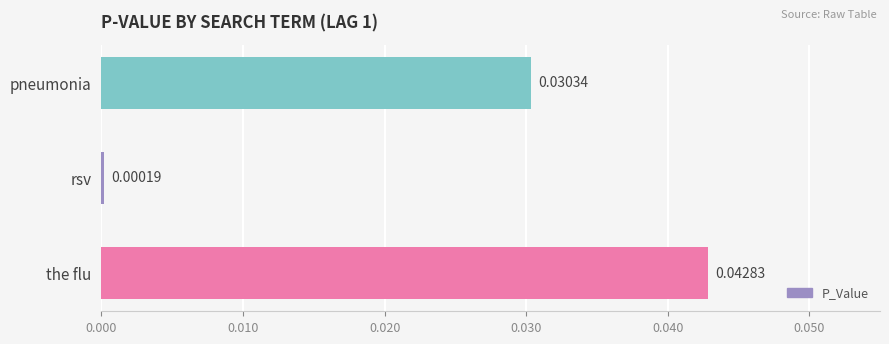

What is the label of the 1st bar from the bottom?

the flu